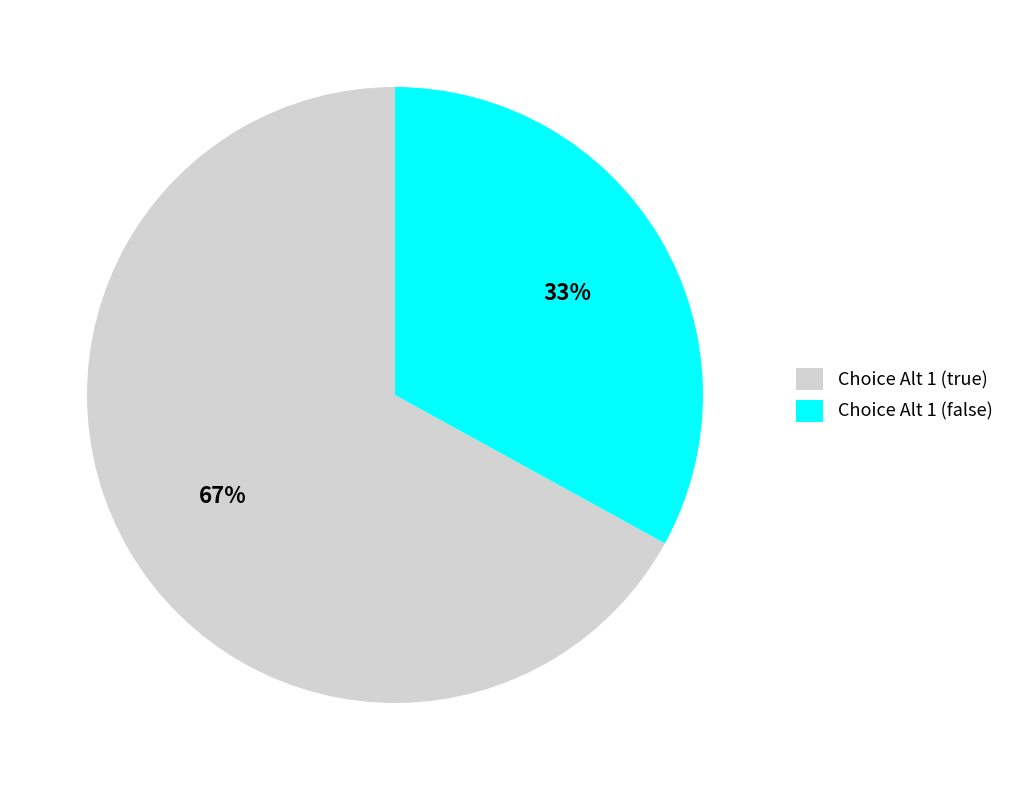

True or false: Choice Alt 1 (true) accounts for 67% of the total.

True